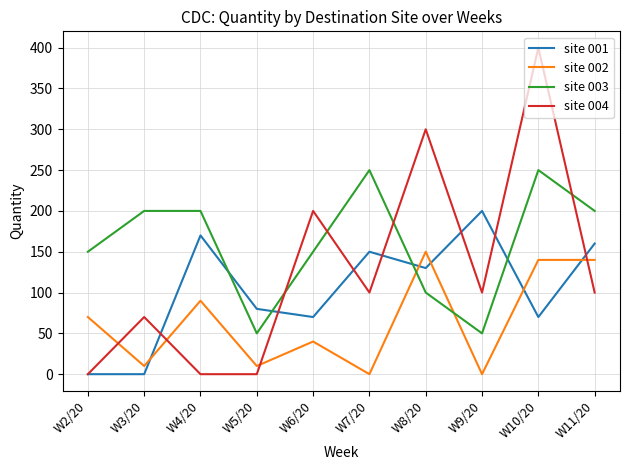

After their last crossing, which series has the higher values: site 003 or site 004?

site 003